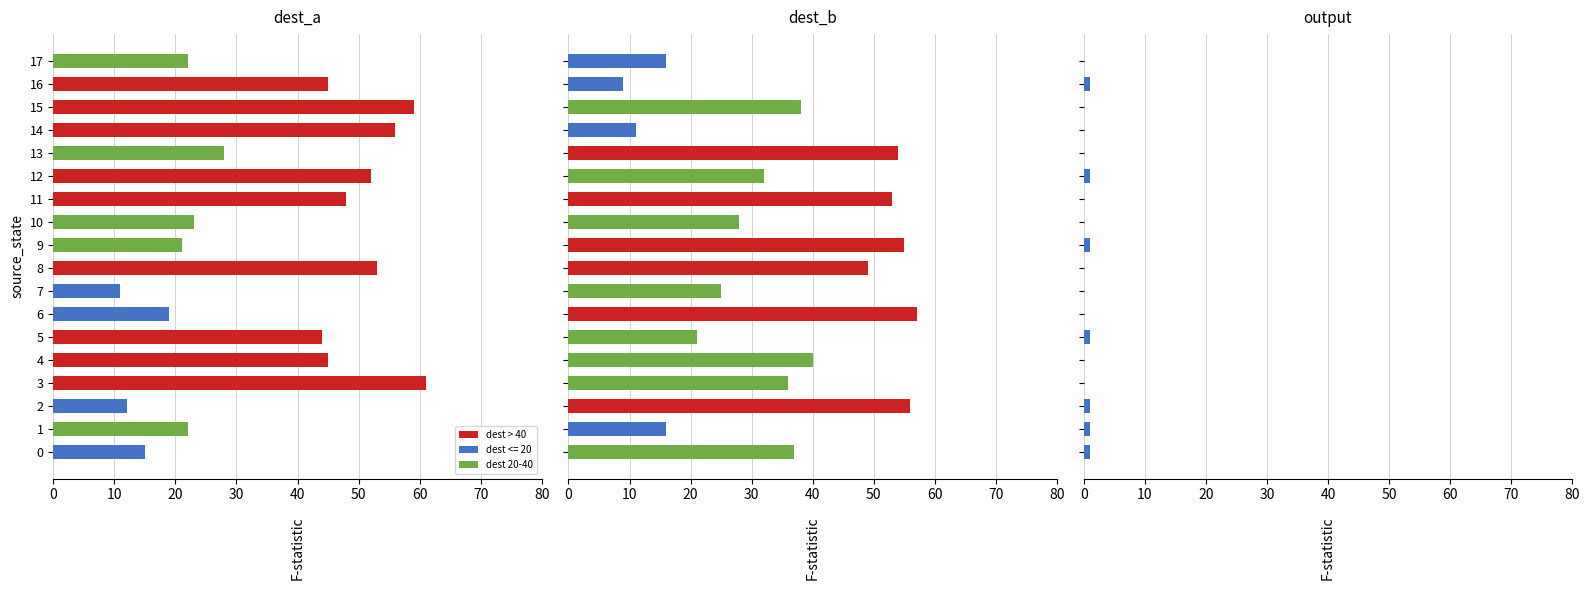

Reading left to right, extract all data points from this chart.

dest_a: 15	22	12	61	45	44	19	11	53	21	23	48	52	28	56	59	45	22
dest_b: 37	16	56	36	40	21	57	25	49	55	28	53	32	54	11	38	9	16
output: 1	1	1	0	0	1	0	0	0	1	0	0	1	0	0	0	1	0